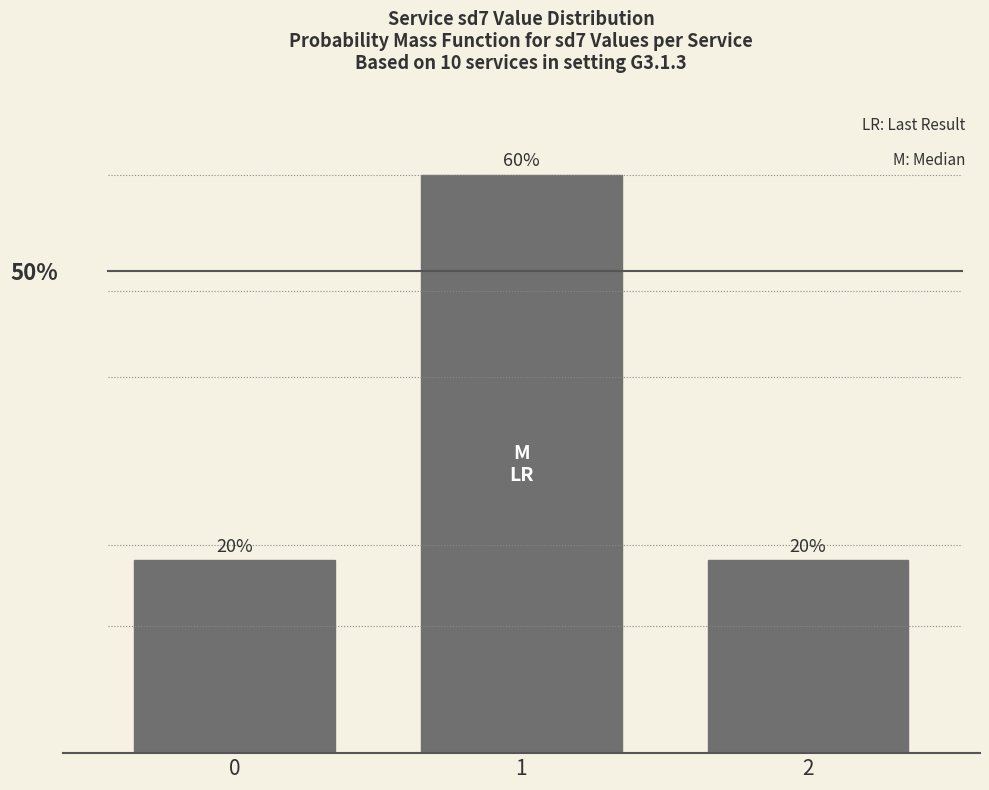

List the labels in order of value, largest first.

1, 0, 2